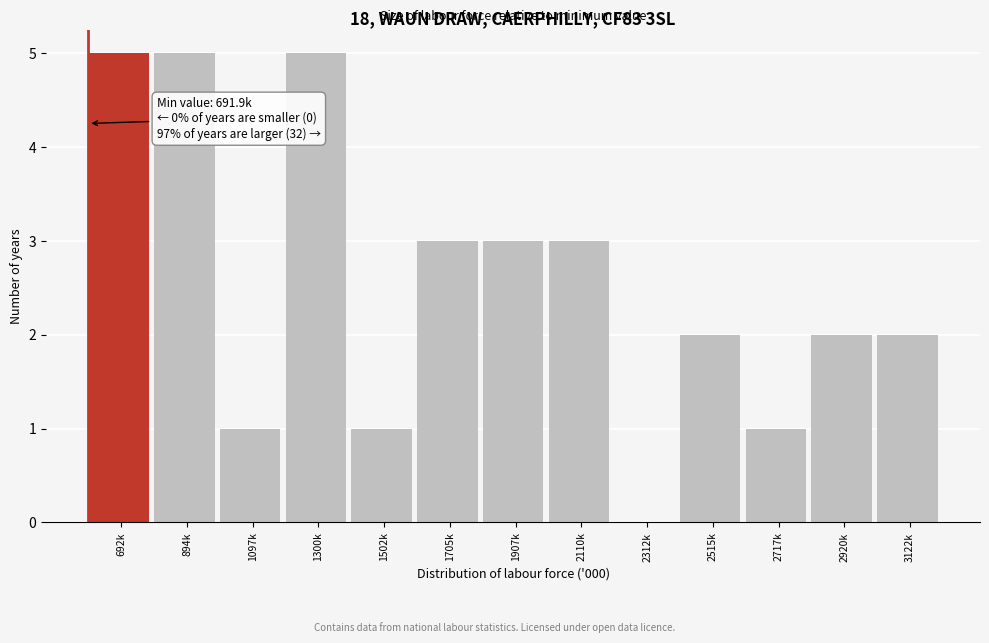

Reading left to right, what are all the values shown in this chart?

692k=5	894k=5	1097k=1	1300k=5	1502k=1	1705k=3	1907k=3	2110k=3	2312k=0	2515k=2	2717k=1	2920k=2	3122k=2